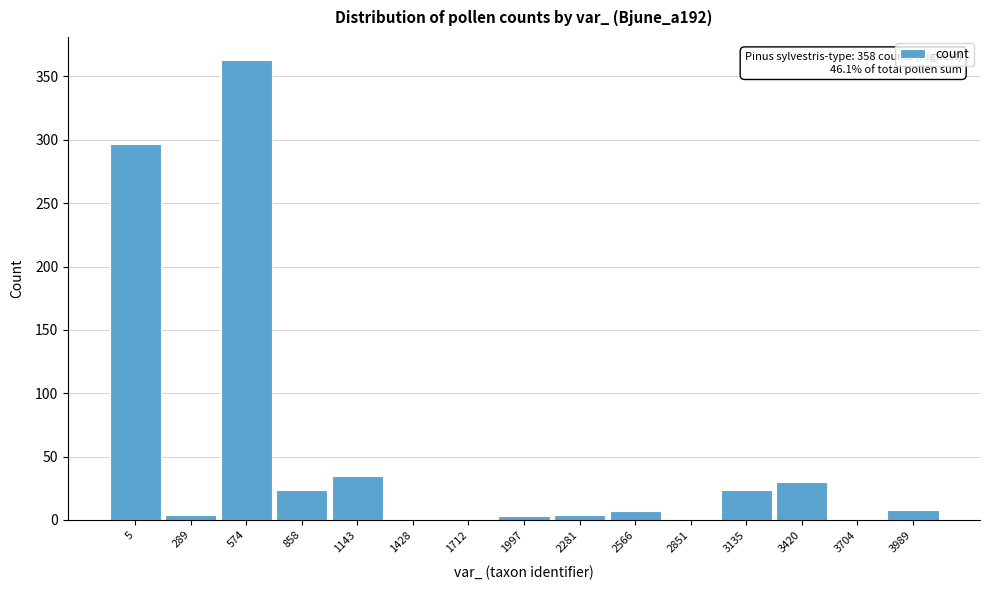

True or false: the data shows 35 at 1143.

True